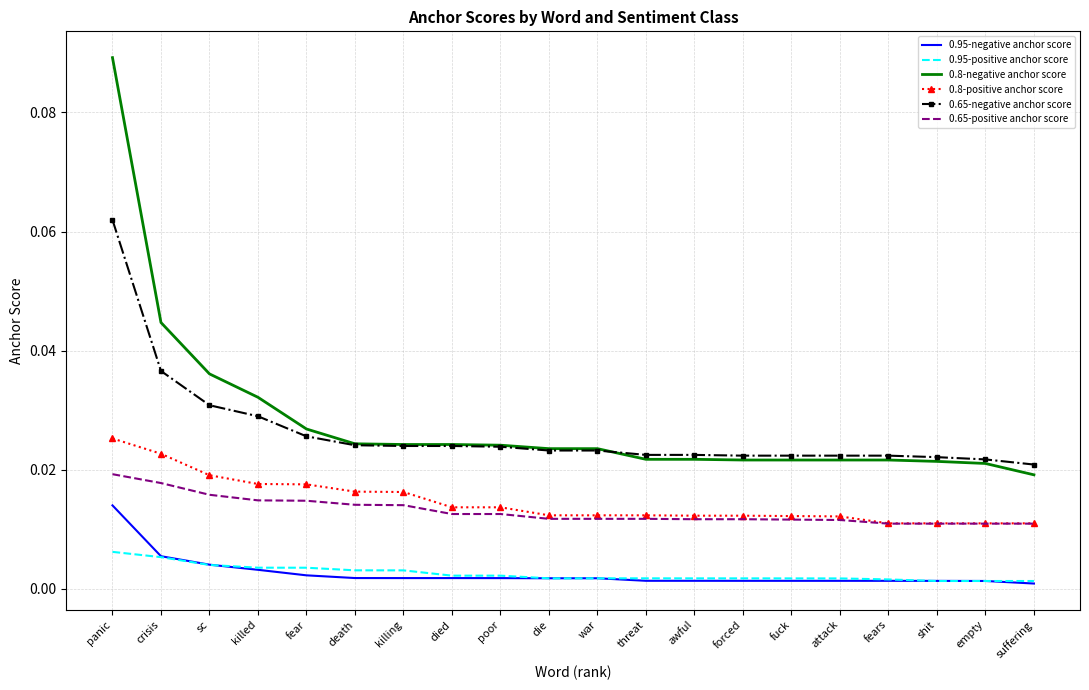

Count the 0.65-positive anchor score values in the range 0 to 1.

20